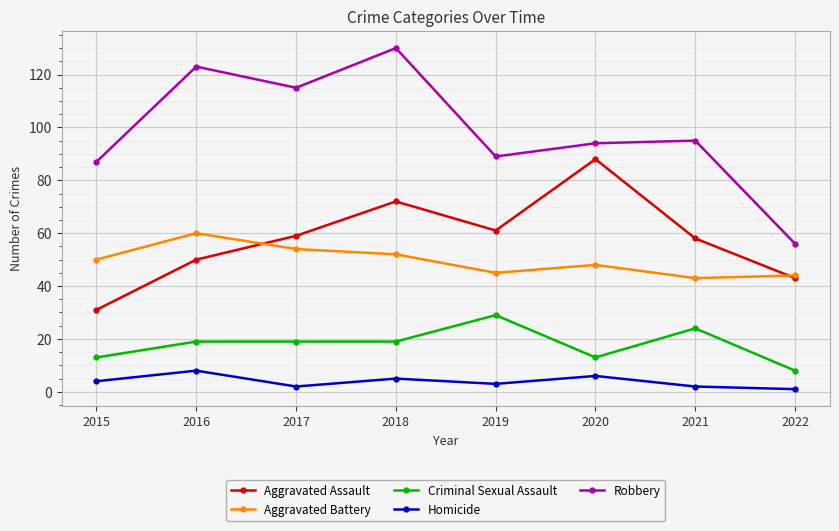

Reading left to right, transcribe all the data shown in this chart.

Aggravated Assault: 2015=31	2016=50	2017=59	2018=72	2019=61	2020=88	2021=58	2022=43
Aggravated Battery: 2015=50	2016=60	2017=54	2018=52	2019=45	2020=48	2021=43	2022=44
Criminal Sexual Assault: 2015=13	2016=19	2017=19	2018=19	2019=29	2020=13	2021=24	2022=8
Homicide: 2015=4	2016=8	2017=2	2018=5	2019=3	2020=6	2021=2	2022=1
Robbery: 2015=87	2016=123	2017=115	2018=130	2019=89	2020=94	2021=95	2022=56